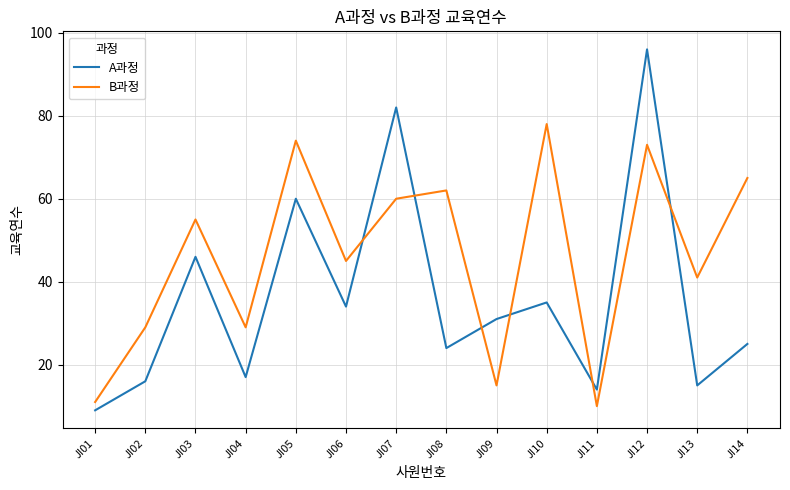

The A과정 series shows 7 at JI04. True or false?

False